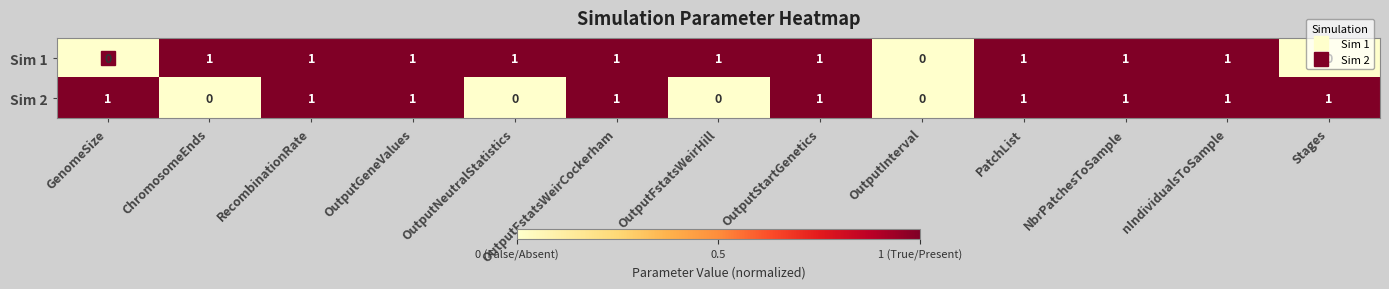

How many series are shown in this chart?

2